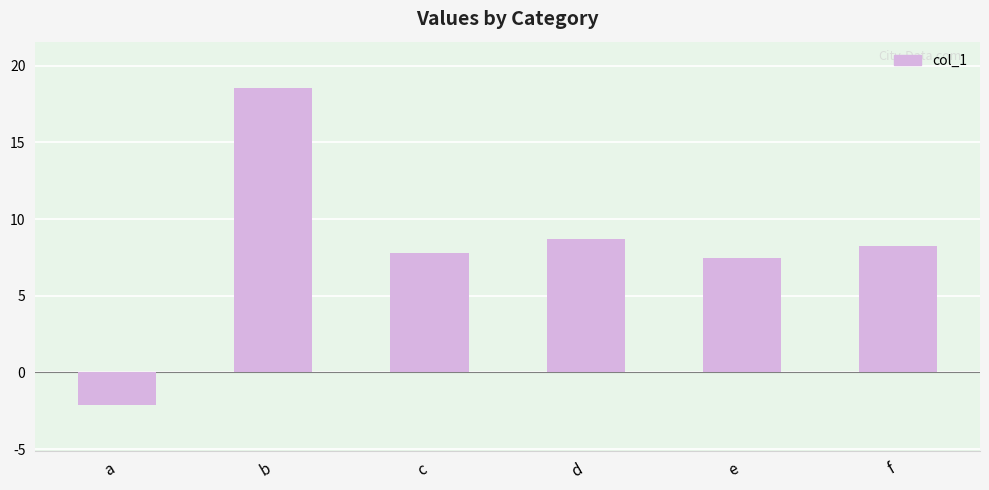

How many positive values are there?

5